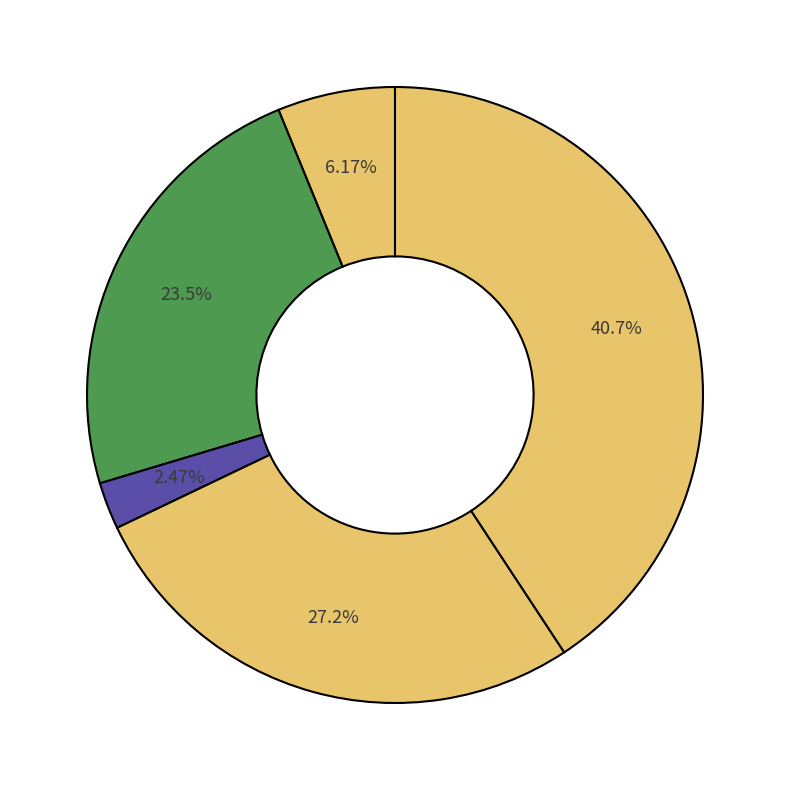

How many slices are in this pie chart?

5